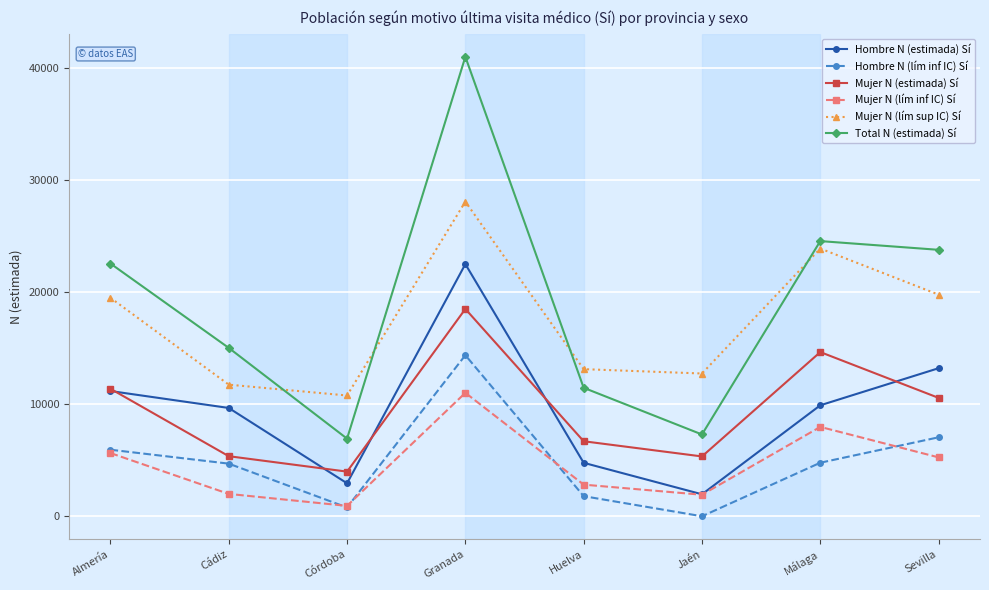

At how many categories does at least one series exceed 22814?

3